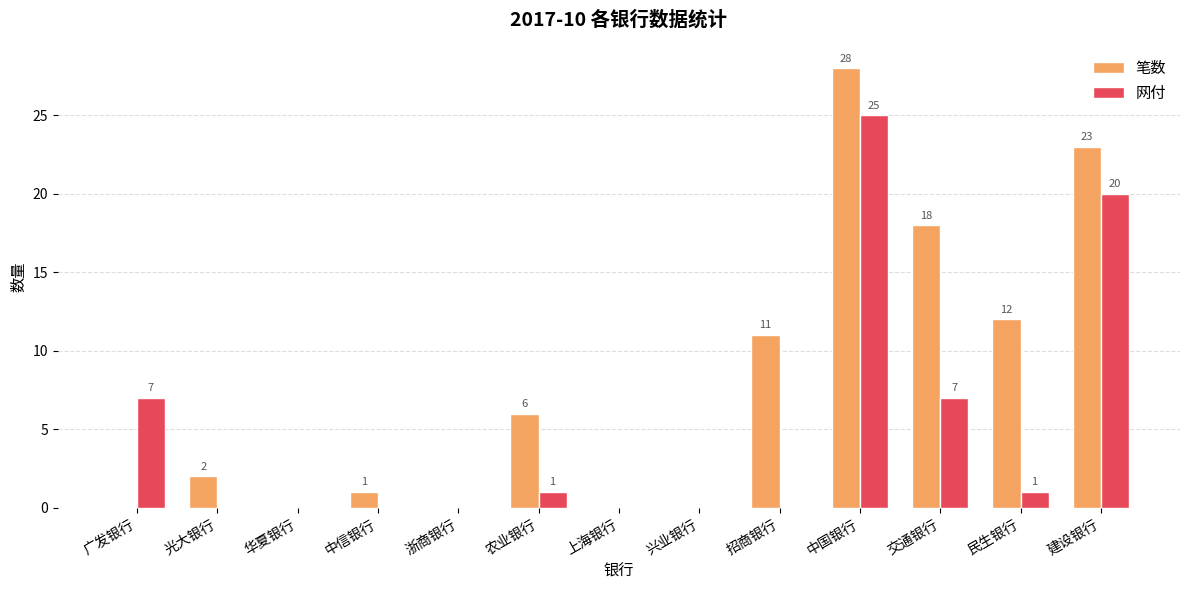

Is the value of 网付 at 光大银行 greater than the value of 笔数 at 建设银行?

No